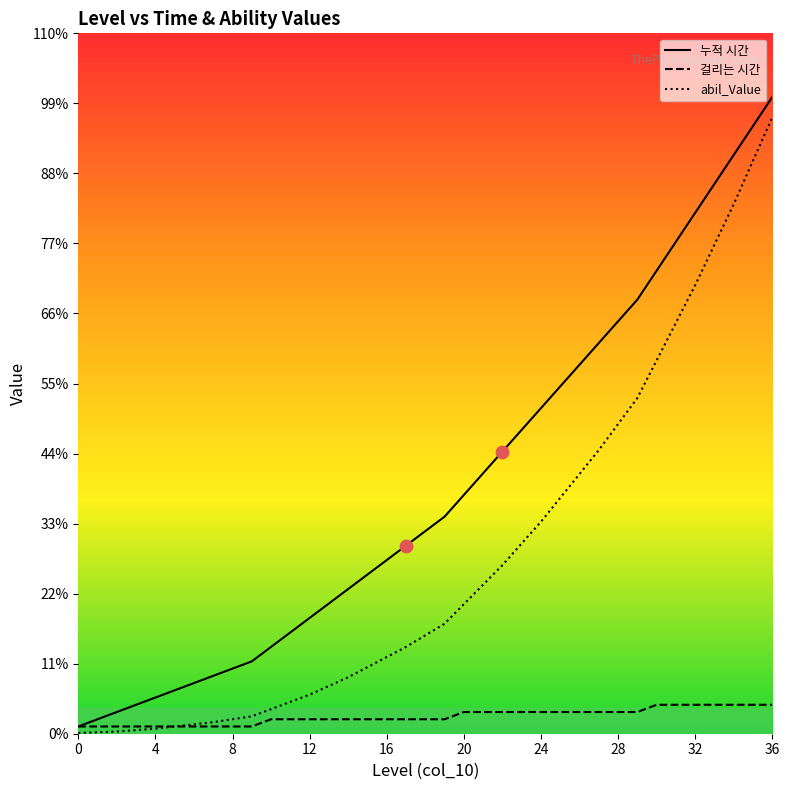

At which category is the sum across all series the highest?

36